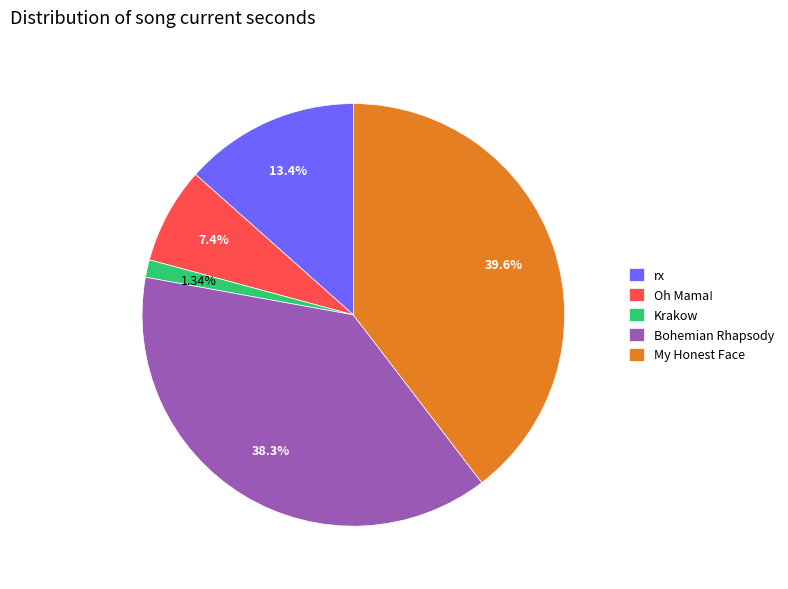

How much of the chart is everything except My Honest Face?

60.4%